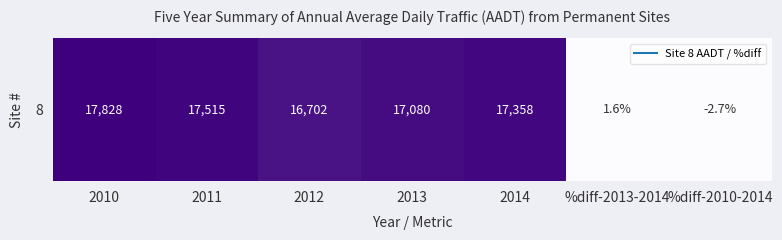

How many values exceed 0?

6